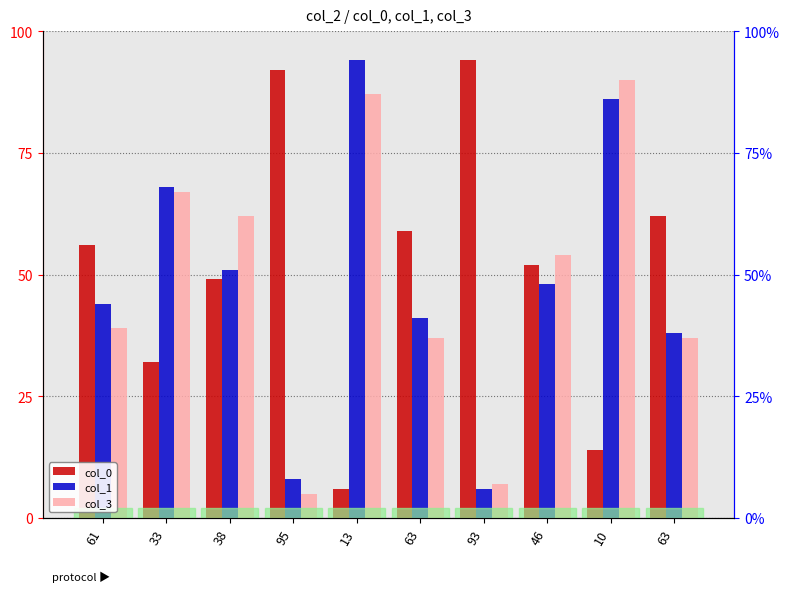

True or false: col_0 has a value of 84 at 63.

False